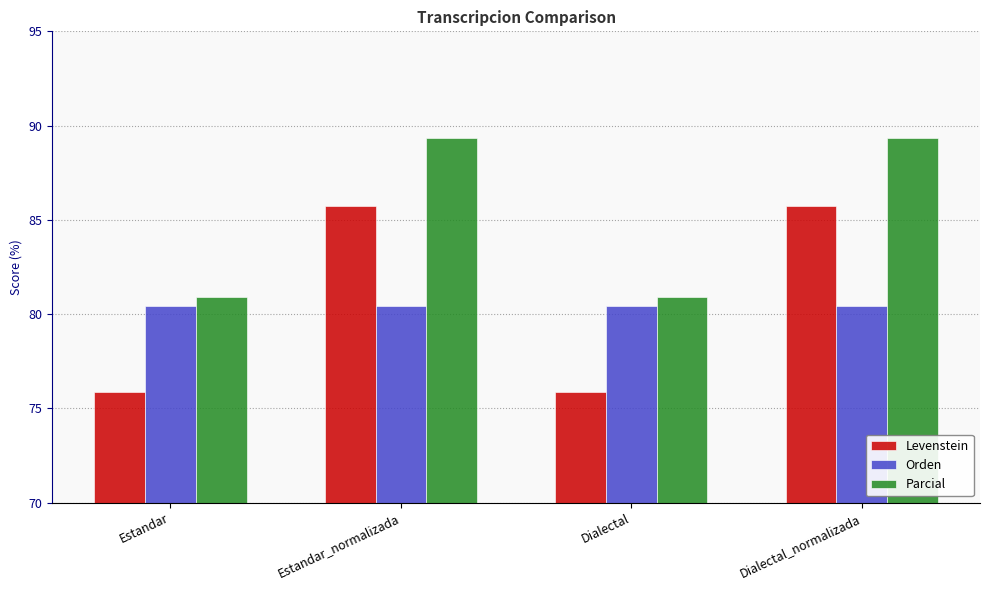

Reading left to right, what are all the values shown in this chart?

Levenstein: 75.9	85.7	75.9	85.7
Orden: 80.4	80.4	80.4	80.4
Parcial: 80.9	89.4	80.9	89.4